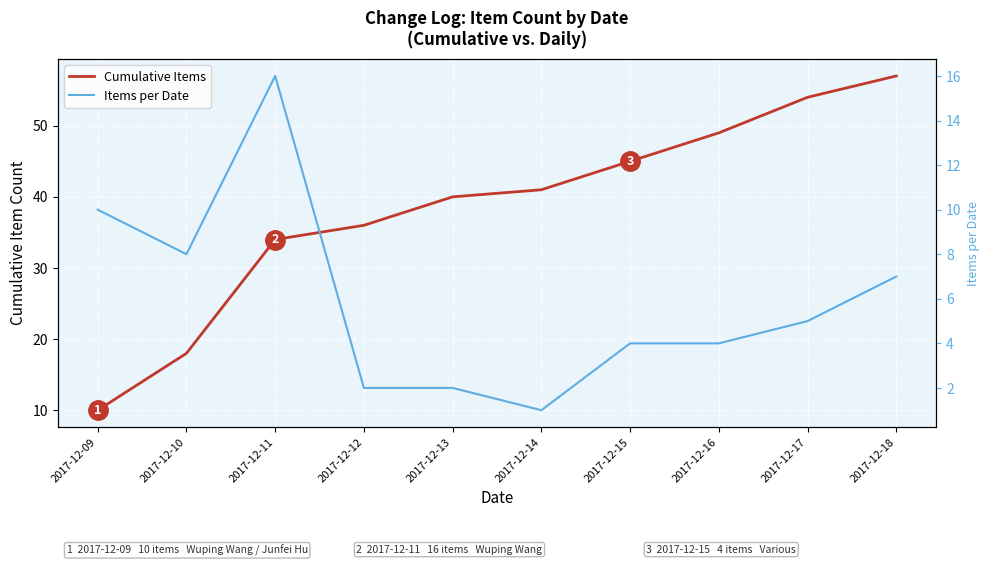

What is the average value of the Items per Date series?

6